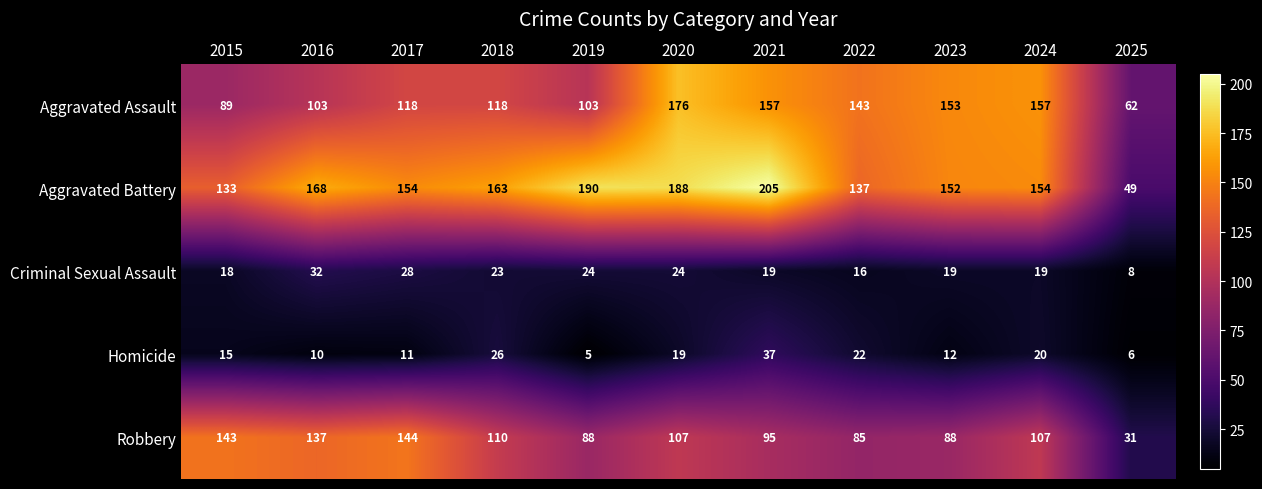

True or false: Aggravated Battery has a value of 168 at 2016.

True